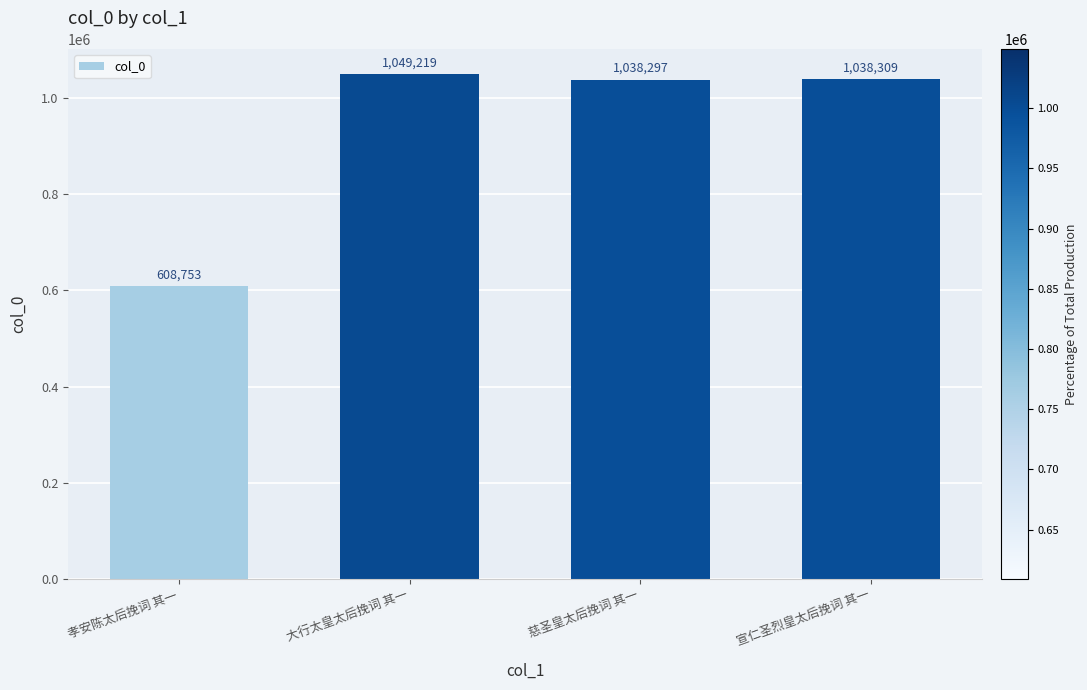

Reading left to right, transcribe all the data shown in this chart.

608753	1049219	1038297	1038309